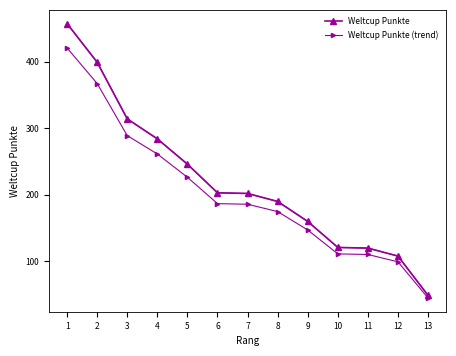

The value of Weltcup Punkte (trend) at 13 is 71.5. True or false?

False